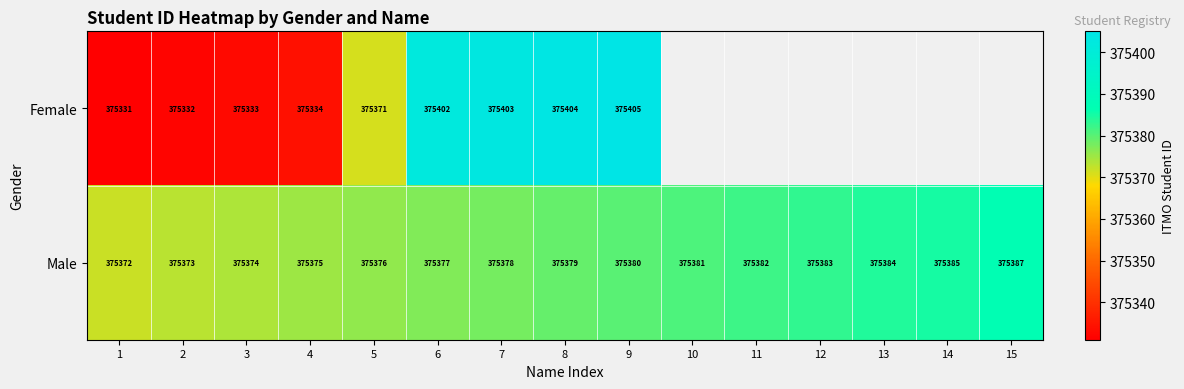

The Male series shows 607808.6 at 10. True or false?

False